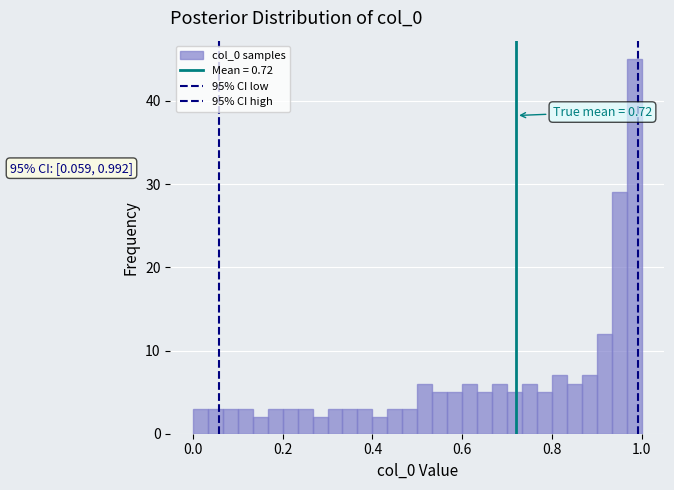

Read against the x-axis, roughly where is the centre of the tallest bar?

0.98